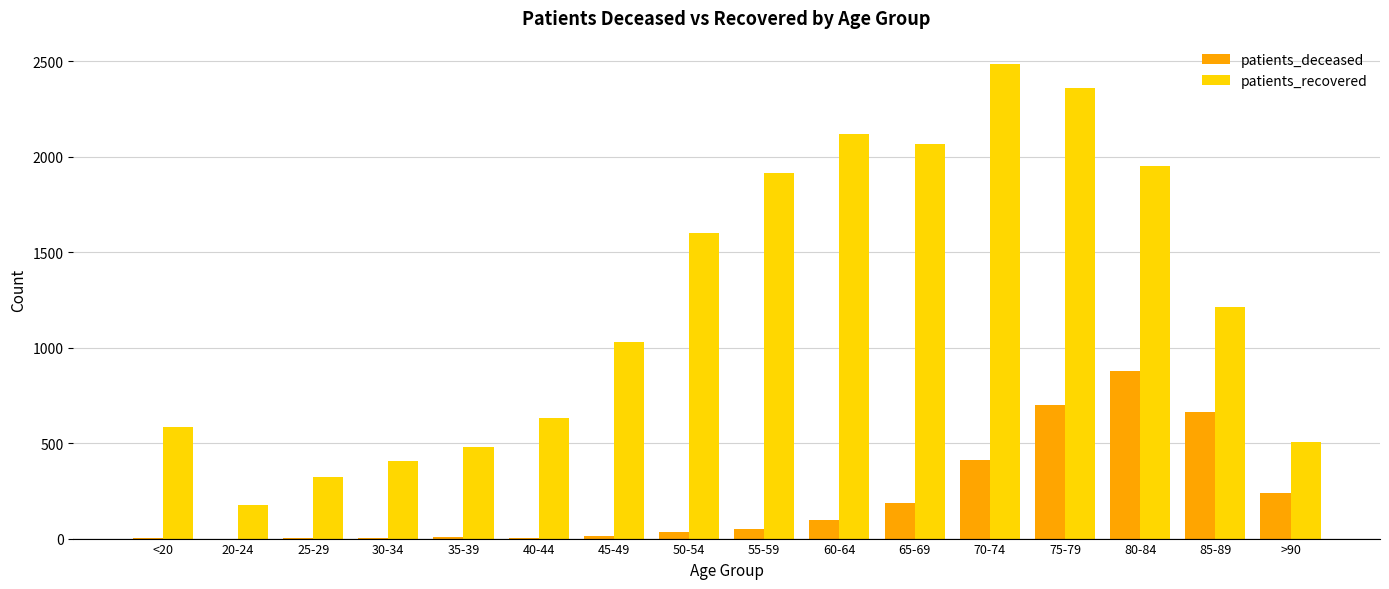

What is the total value across all series at >90?

747